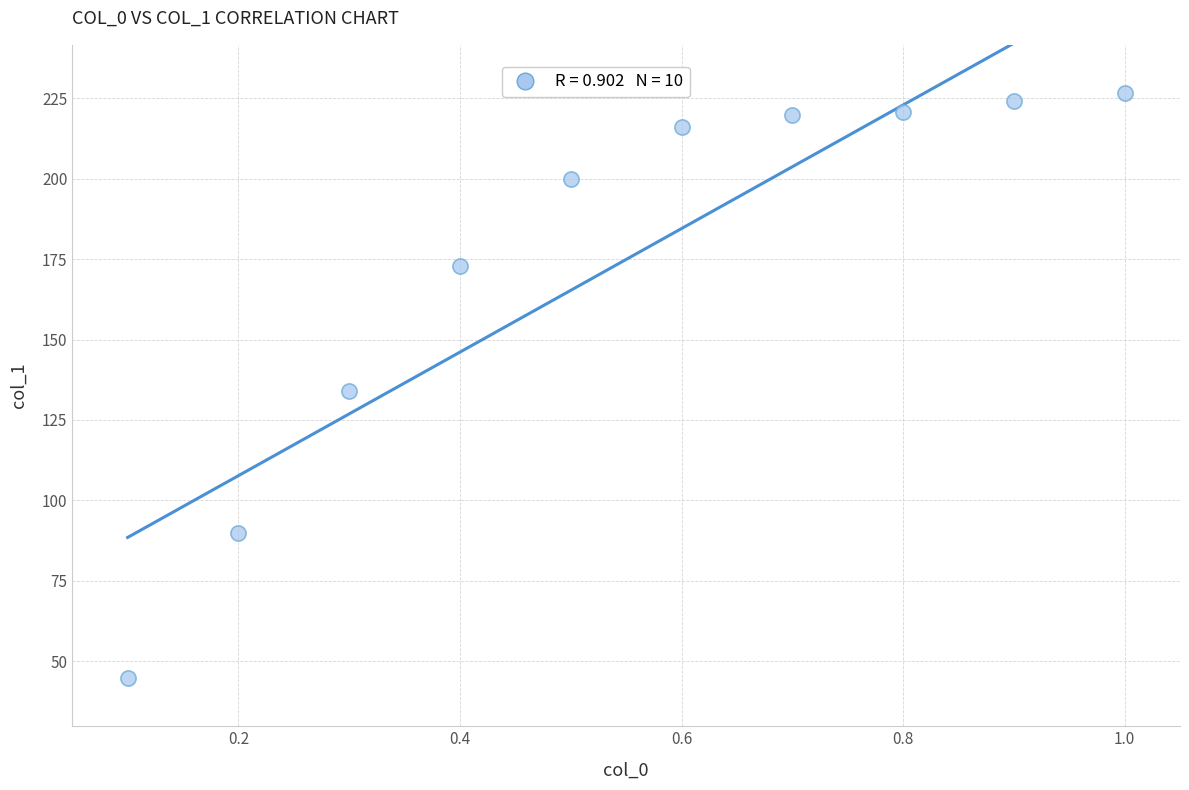

What is the average Y value?

174.9